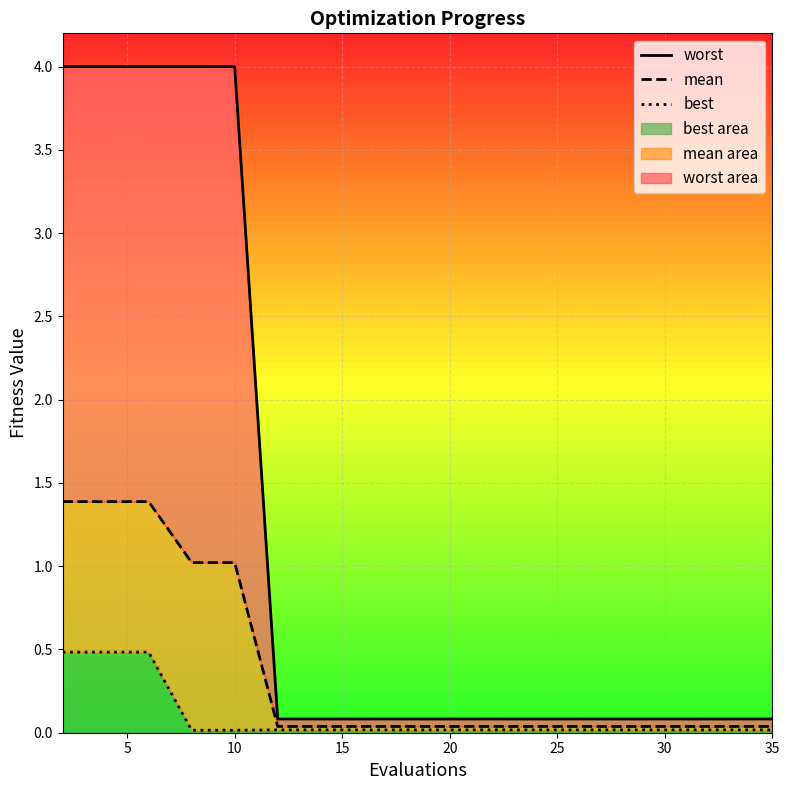

Which series has the widest spread of values?

worst